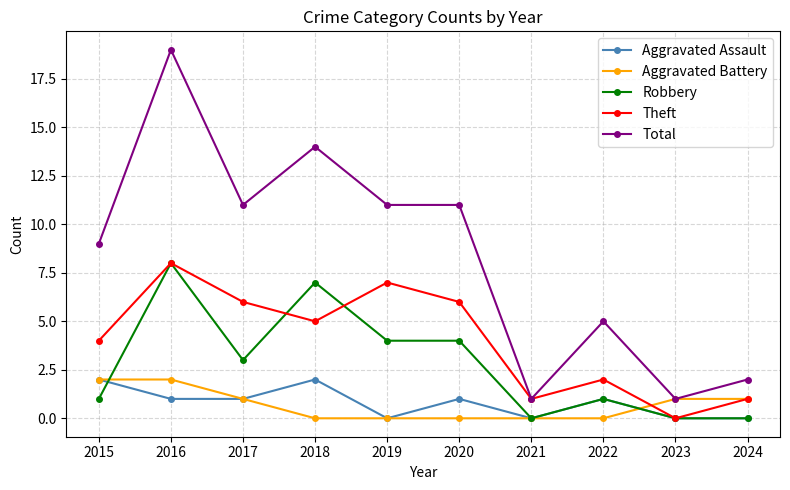

Reading right to left, what are all the values shown in this chart?

Aggravated Assault: 0	0	1	0	1	0	2	1	1	2
Aggravated Battery: 1	1	0	0	0	0	0	1	2	2
Robbery: 0	0	1	0	4	4	7	3	8	1
Theft: 1	0	2	1	6	7	5	6	8	4
Total: 2	1	5	1	11	11	14	11	19	9